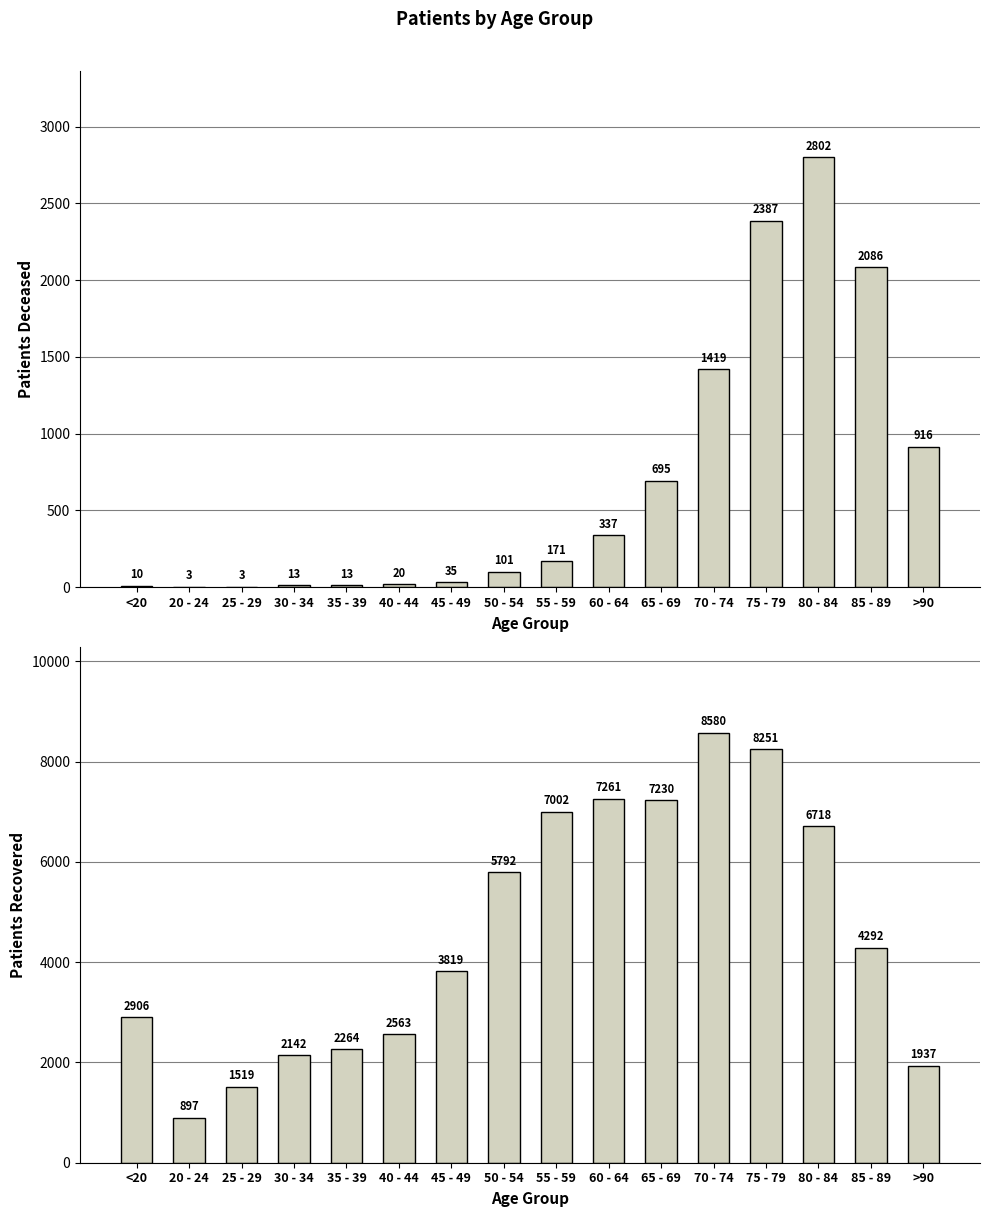

Between <20 and 60 - 64, which series saw the biggest shift?

patients_recovered